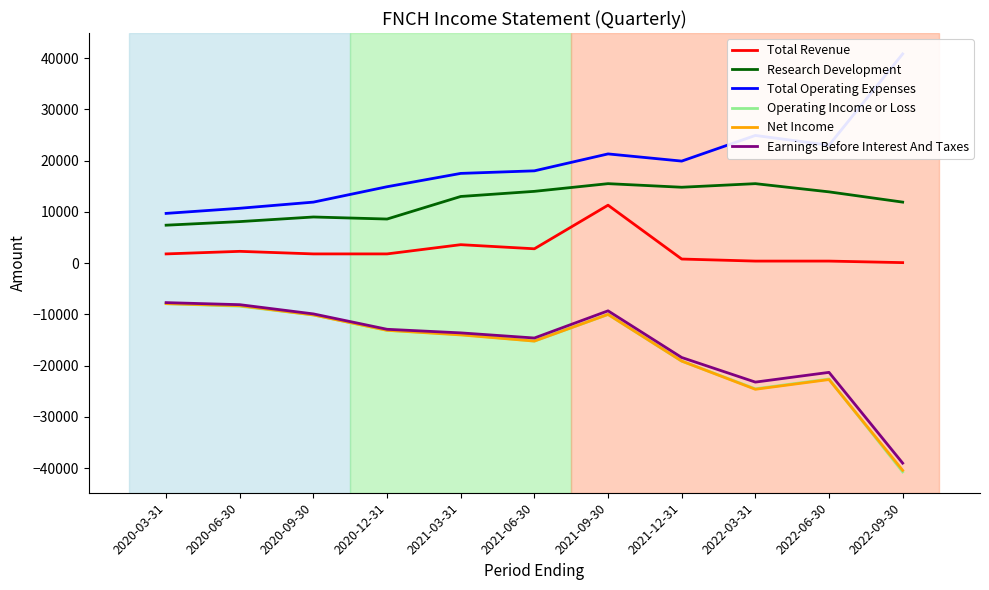

What is the sum of all Operating Income or Loss values?

-185500